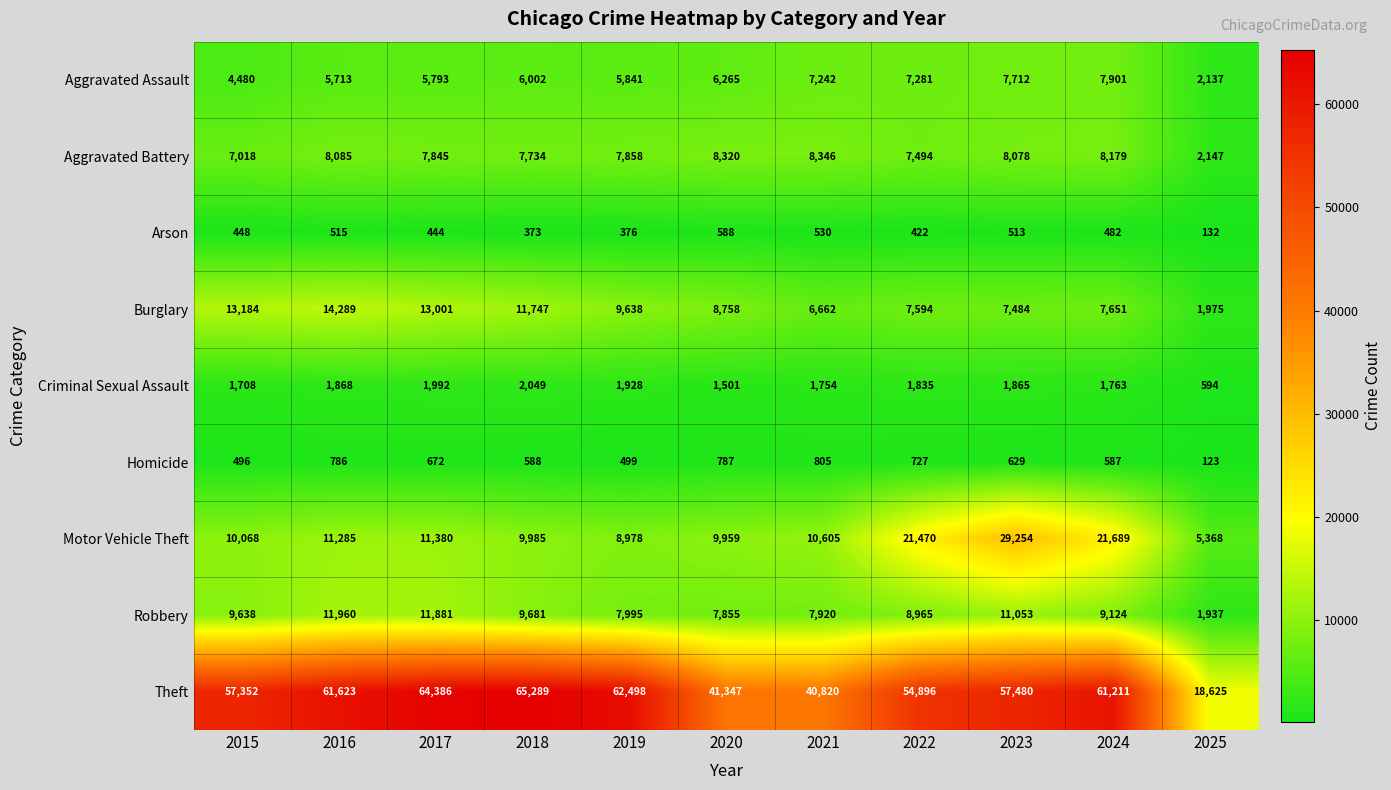

Where is Theft nearest to the value 41957?

2020